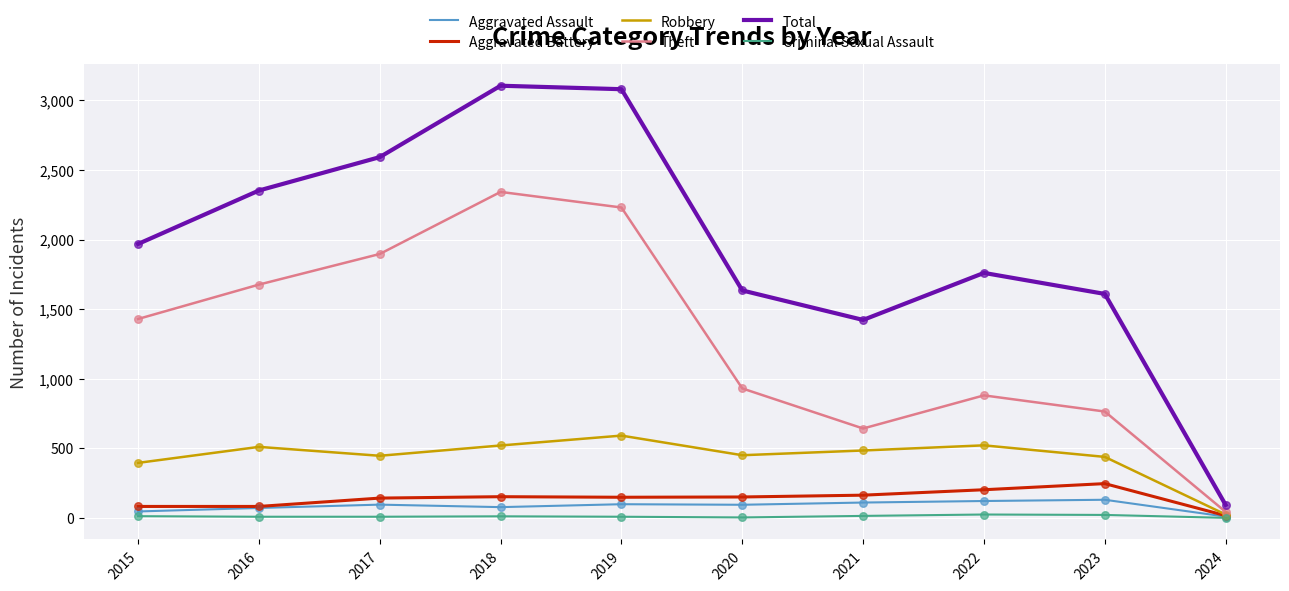

At how many categories does at least one series exceed 935?

9